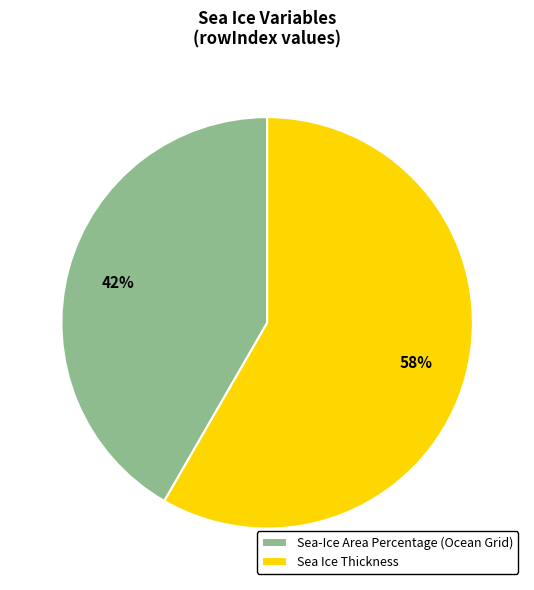

True or false: Sea Ice Thickness accounts for 47% of the total.

False